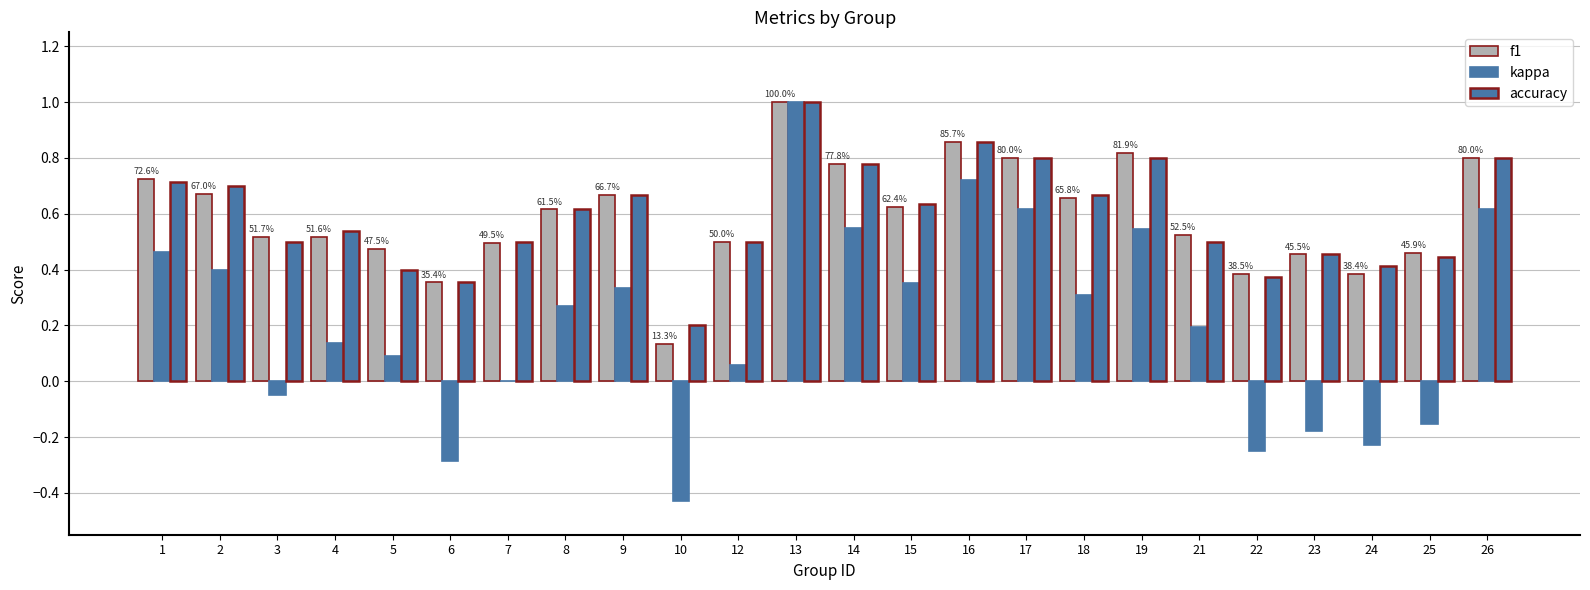

What is the approximate value of accuracy at 3?

0.5